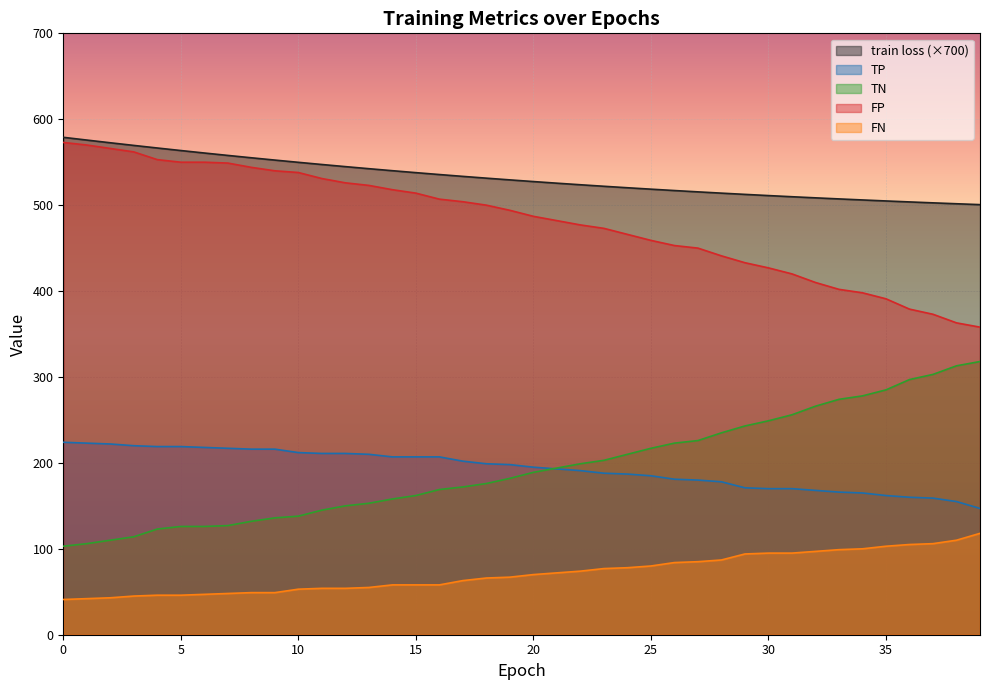

At which label does FP reach its minimum?

39